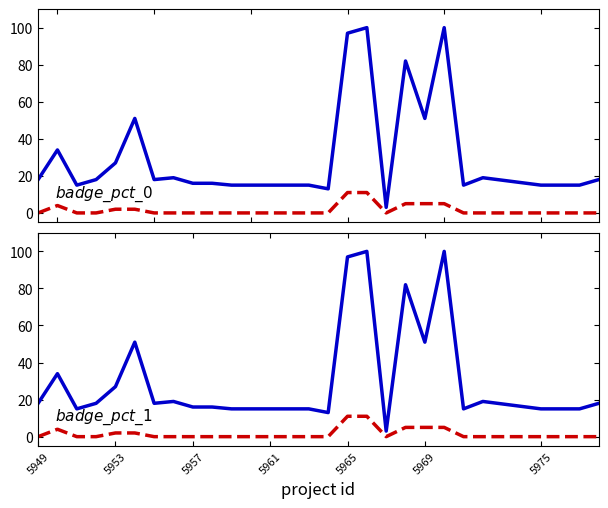

What is the average value of the badge_percentage_1 series?

2